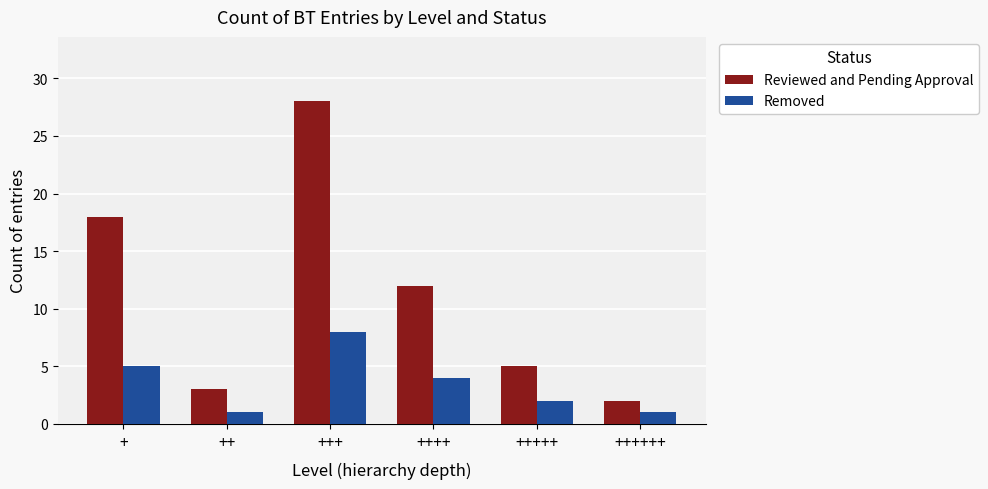

True or false: Removed has a value of 2 at ++++.

False